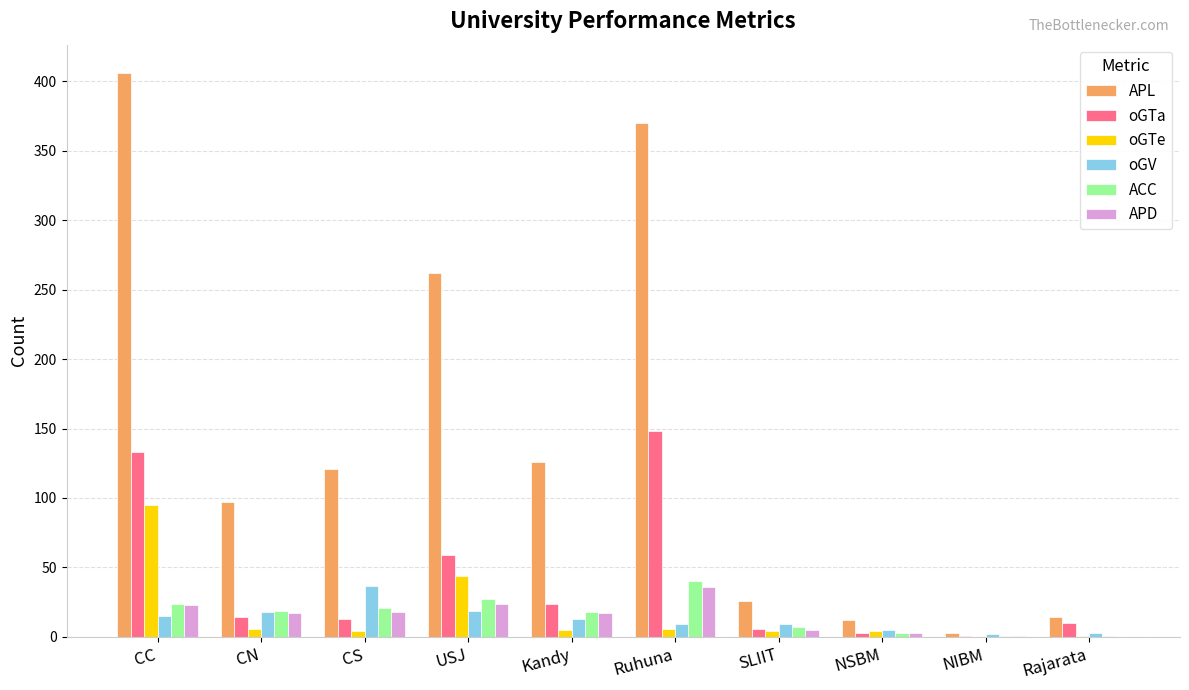

Which category has the highest value in the oGTe series?

CC